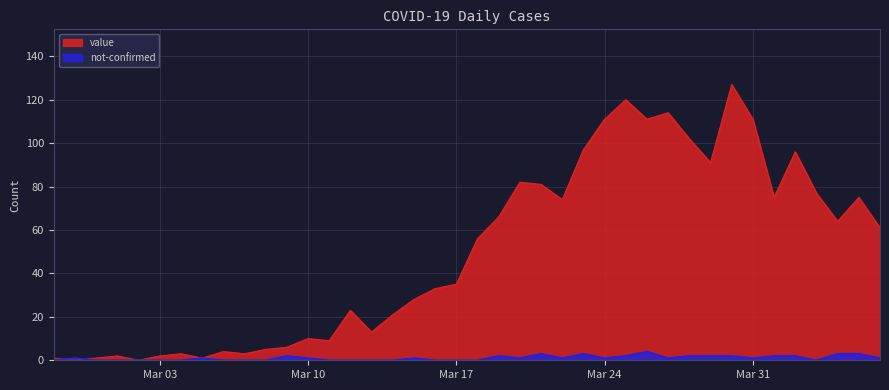

What is the label of the 8th point from the left?

2020-03-05